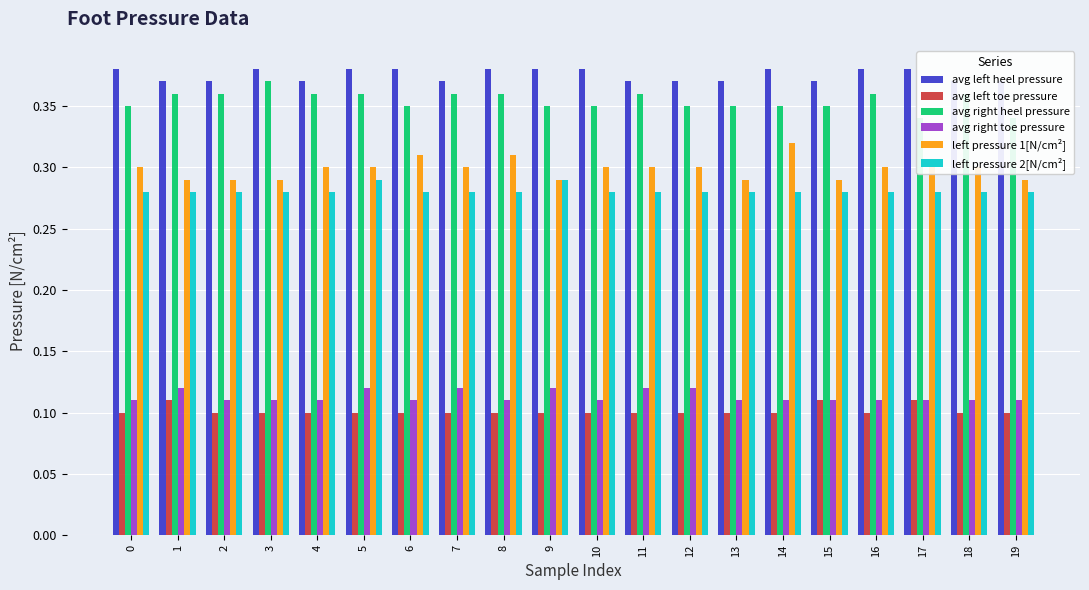

What is the sum of the left pressure 1[N/cm²] values at 13 and 17?

0.6